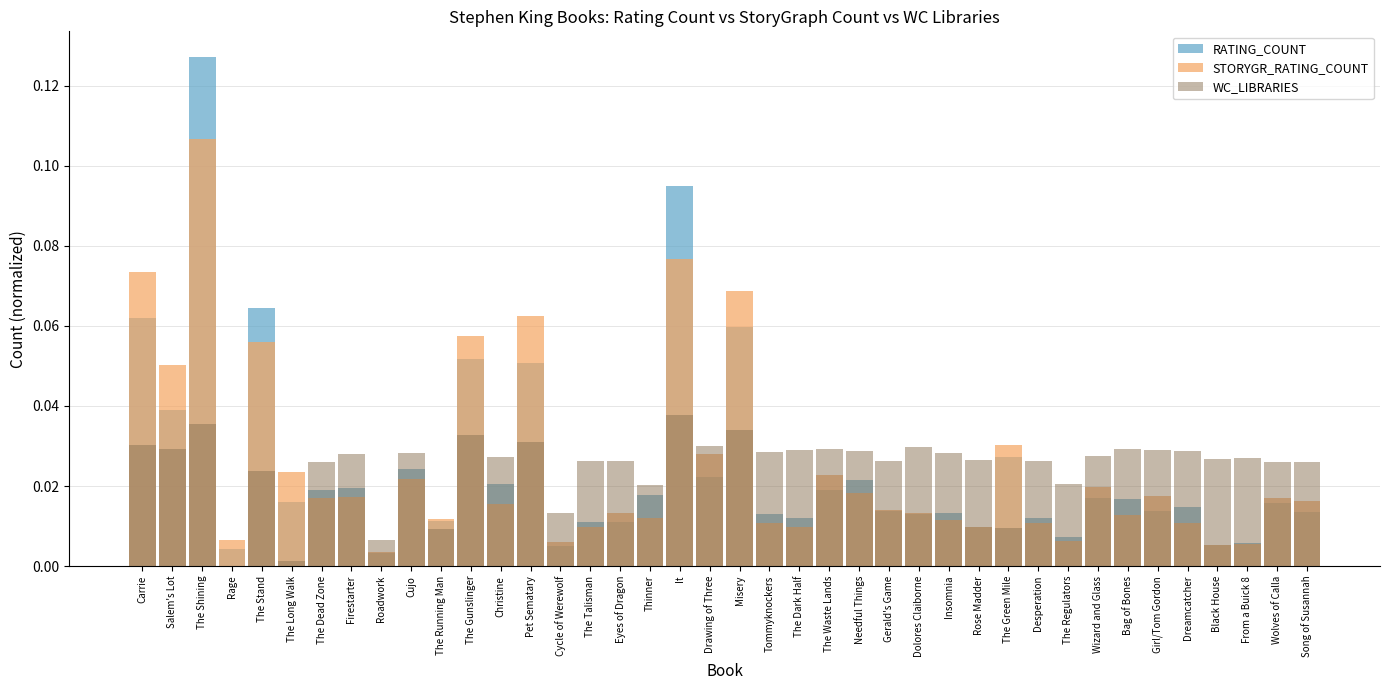

Reading right to left, extract all data points from this chart.

RATING_COUNT: Song of Susannah=0.0	Wolves of Calla=0.0	From a Buick 8=0.0	Black House=0.0	Dreamcatcher=0.0	Girl/Tom Gordon=0.0	Bag of Bones=0.0	Wizard and Glass=0.0	The Regulators=0.0	Desperation=0.0	The Green Mile=0.0	Rose Madder=0.0	Insomnia=0.0	Dolores Claiborne=0.0	Gerald's Game=0.0	Needful Things=0.0	The Waste Lands=0.0	The Dark Half=0.0	Tommyknockers=0.0	Misery=0.1	Drawing of Three=0.0	It=0.1	Thinner=0.0	Eyes of Dragon=0.0	The Talisman=0.0	Cycle of Werewolf=0.0	Pet Sematary=0.1	Christine=0.0	The Gunslinger=0.1	The Running Man=0.0	Cujo=0.0	Roadwork=0.0	Firestarter=0.0	The Dead Zone=0.0	The Long Walk=0.0	The Stand=0.1	Rage=0.0	The Shining=0.1	Salem's Lot=0.0	Carrie=0.1
STORYGR_RATING_COUNT: Song of Susannah=0.0	Wolves of Calla=0.0	From a Buick 8=0.0	Black House=0.0	Dreamcatcher=0.0	Girl/Tom Gordon=0.0	Bag of Bones=0.0	Wizard and Glass=0.0	The Regulators=0.0	Desperation=0.0	The Green Mile=0.0	Rose Madder=0.0	Insomnia=0.0	Dolores Claiborne=0.0	Gerald's Game=0.0	Needful Things=0.0	The Waste Lands=0.0	The Dark Half=0.0	Tommyknockers=0.0	Misery=0.1	Drawing of Three=0.0	It=0.1	Thinner=0.0	Eyes of Dragon=0.0	The Talisman=0.0	Cycle of Werewolf=0.0	Pet Sematary=0.1	Christine=0.0	The Gunslinger=0.1	The Running Man=0.0	Cujo=0.0	Roadwork=0.0	Firestarter=0.0	The Dead Zone=0.0	The Long Walk=0.0	The Stand=0.1	Rage=0.0	The Shining=0.1	Salem's Lot=0.1	Carrie=0.1
WC_LIBRARIES: Song of Susannah=0.0	Wolves of Calla=0.0	From a Buick 8=0.0	Black House=0.0	Dreamcatcher=0.0	Girl/Tom Gordon=0.0	Bag of Bones=0.0	Wizard and Glass=0.0	The Regulators=0.0	Desperation=0.0	The Green Mile=0.0	Rose Madder=0.0	Insomnia=0.0	Dolores Claiborne=0.0	Gerald's Game=0.0	Needful Things=0.0	The Waste Lands=0.0	The Dark Half=0.0	Tommyknockers=0.0	Misery=0.0	Drawing of Three=0.0	It=0.0	Thinner=0.0	Eyes of Dragon=0.0	The Talisman=0.0	Cycle of Werewolf=0.0	Pet Sematary=0.0	Christine=0.0	The Gunslinger=0.0	The Running Man=0.0	Cujo=0.0	Roadwork=0.0	Firestarter=0.0	The Dead Zone=0.0	The Long Walk=0.0	The Stand=0.0	Rage=0.0	The Shining=0.0	Salem's Lot=0.0	Carrie=0.0